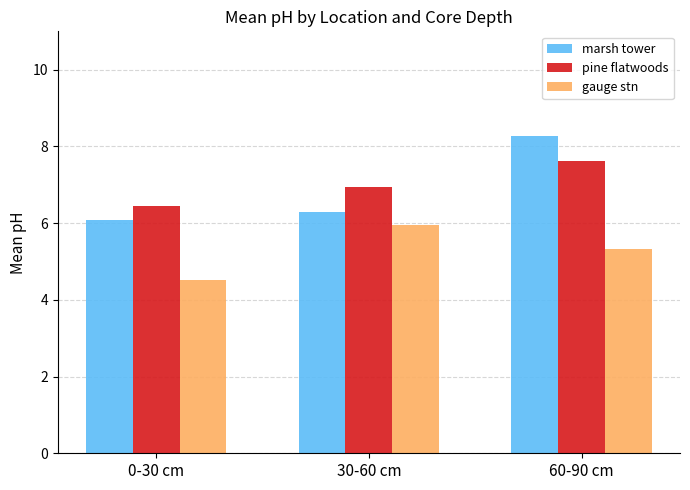

What is the difference between the maximum and minimum values in the pine flatwoods series?

1.2